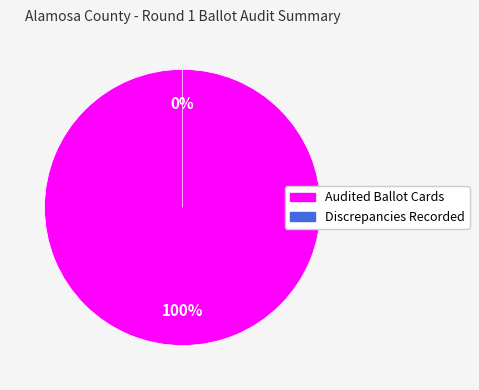

Is the sum of Audited Ballot Cards and Discrepancies Recorded greater than half?

Yes